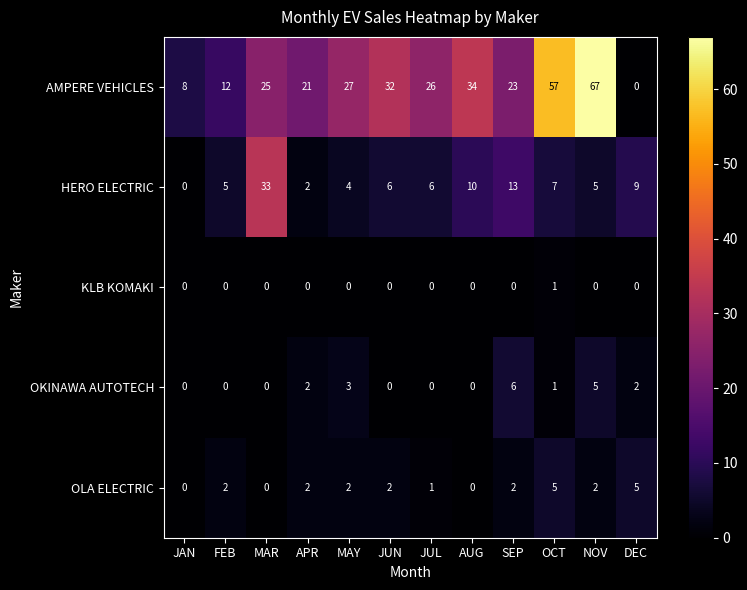

List the series in order of their peak value, lowest first.

KLB KOMAKI, OLA ELECTRIC, OKINAWA AUTOTECH, HERO ELECTRIC, AMPERE VEHICLES